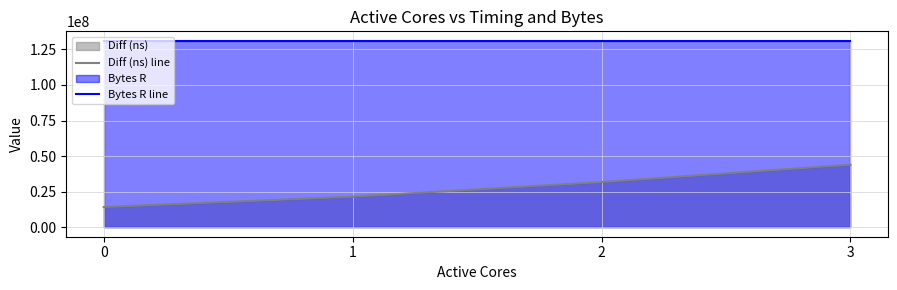

What is the lowest value of the Bytes R line series?

131072000